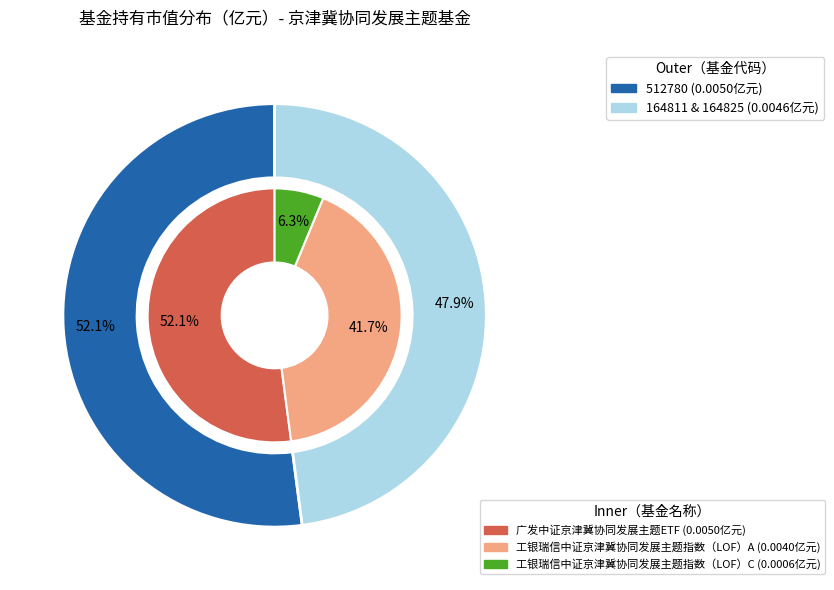

To the nearest percent, what portion does 广发中证京津冀协同发展主题ETF represent?

52%